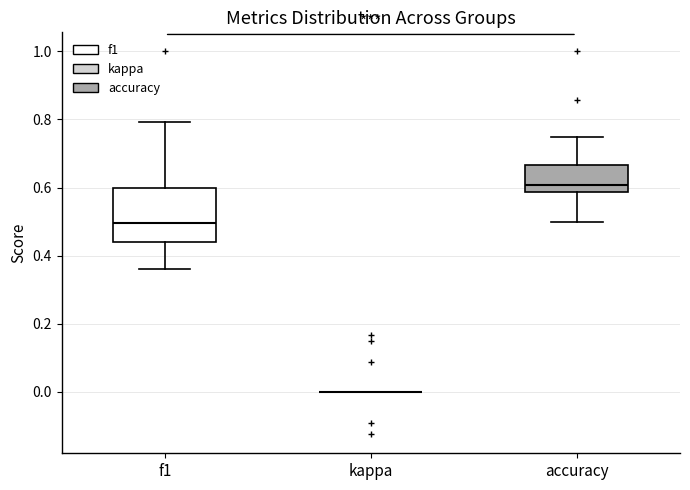

Reading left to right, transcribe this box plot: for each box, give where its median line is, the range the box spans, and where its two whiskers end, as read against the y-axis. The values are not printed on the chart, so give them approximately, as read against the axis.

f1: median 0.50, box 0.44 to 0.60, whiskers 0.36 to 0.80
kappa: box collapsed to a line at 0.00, whiskers 0.00 to 0.00
accuracy: median 0.60, box 0.58 to 0.66, whiskers 0.50 to 0.76